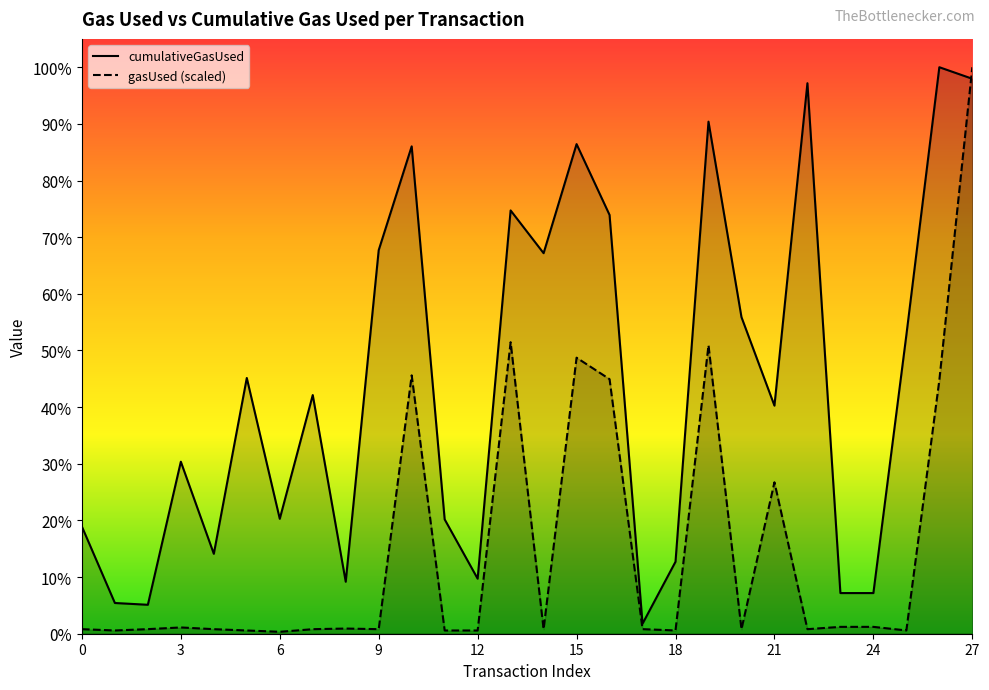

The value of gasUsed at 22 is 100861.3. True or false?

False